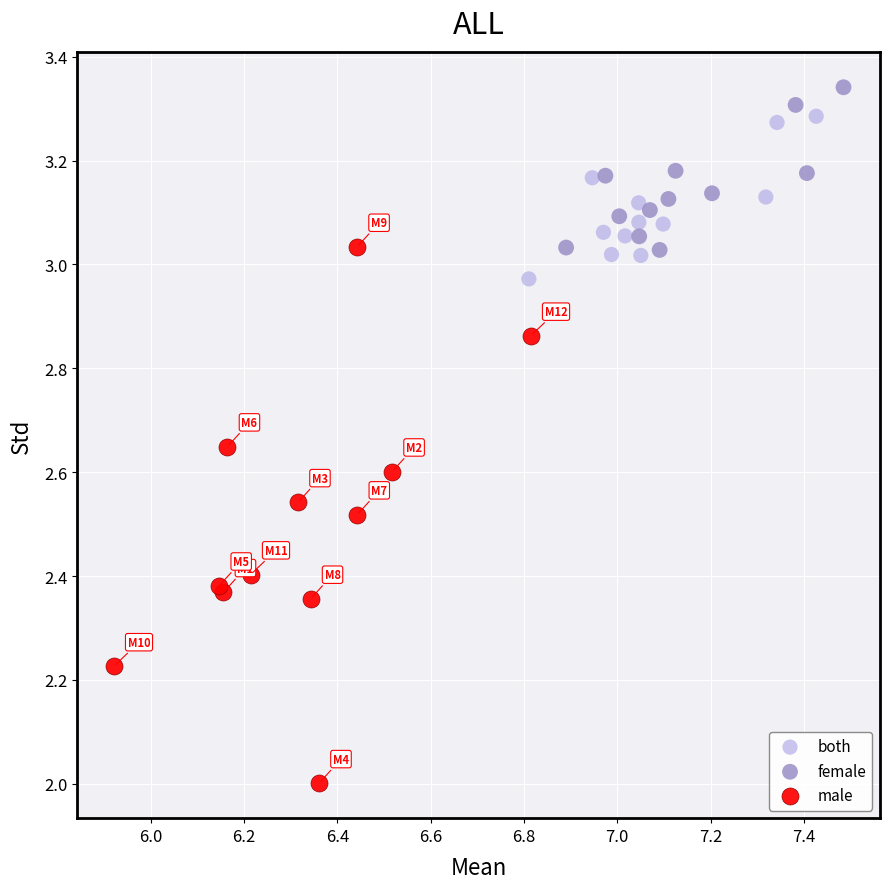

Which series reaches the maximum Y coordinate?

female